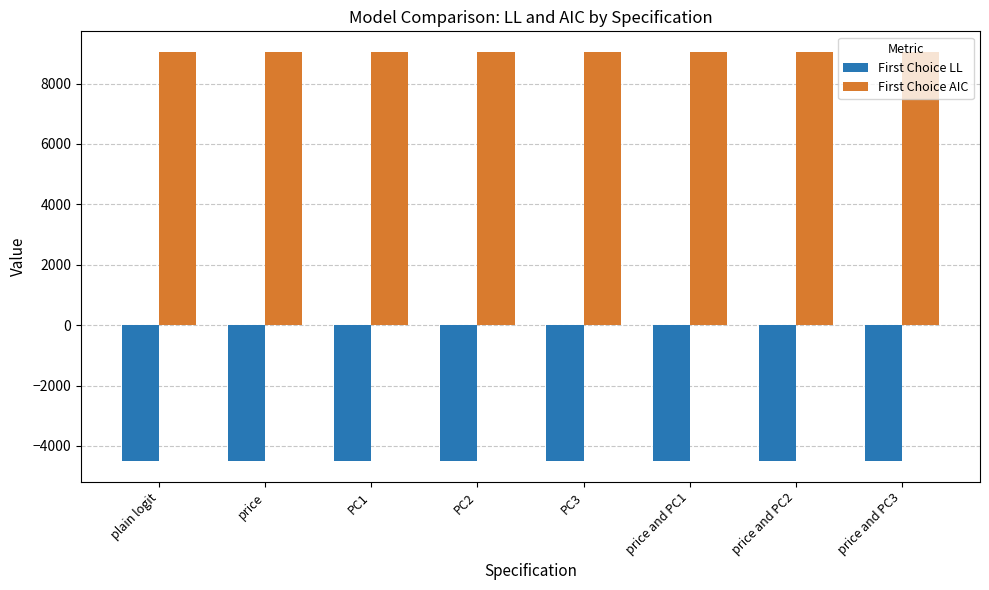

Rank the series by their average value, from highest to lowest.

First Choice AIC, First Choice LL